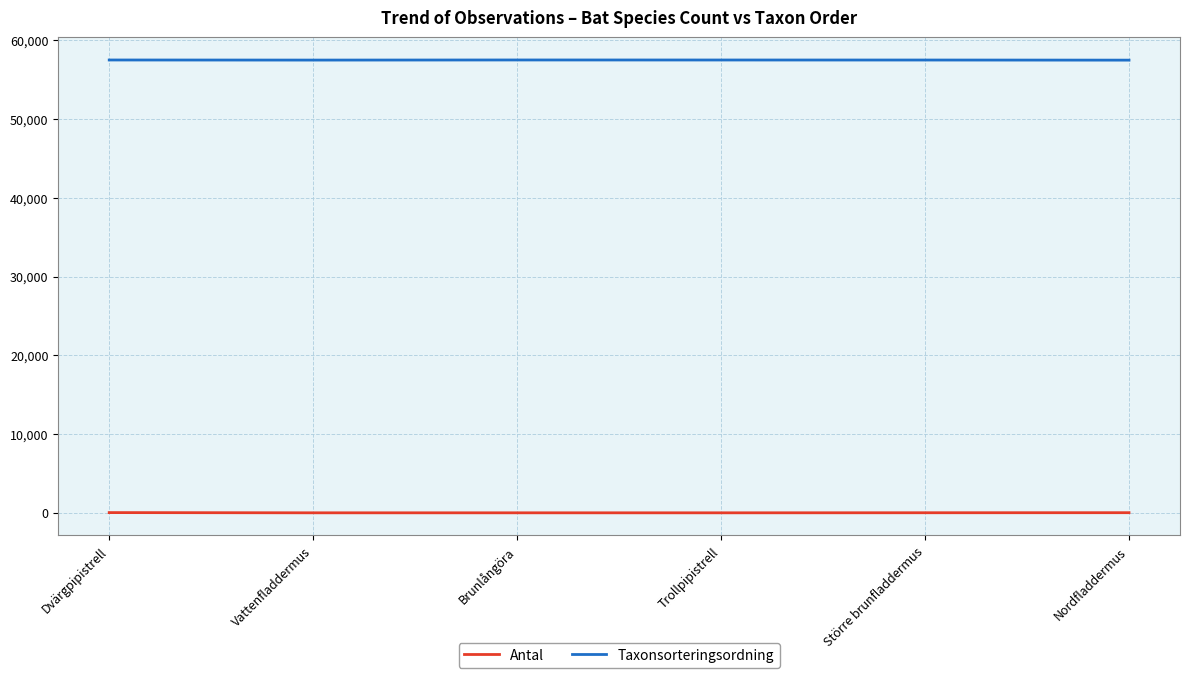

Rank the series by their maximum value, from highest to lowest.

Taxonsorteringsordning, Antal